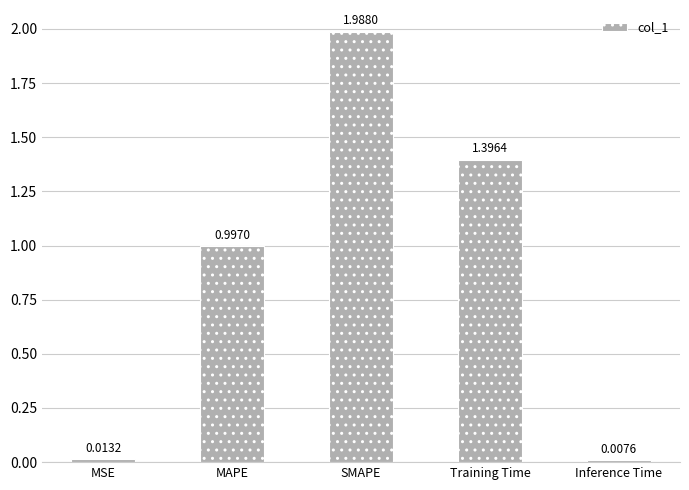

At which label is the value closest to 0?

Inference Time